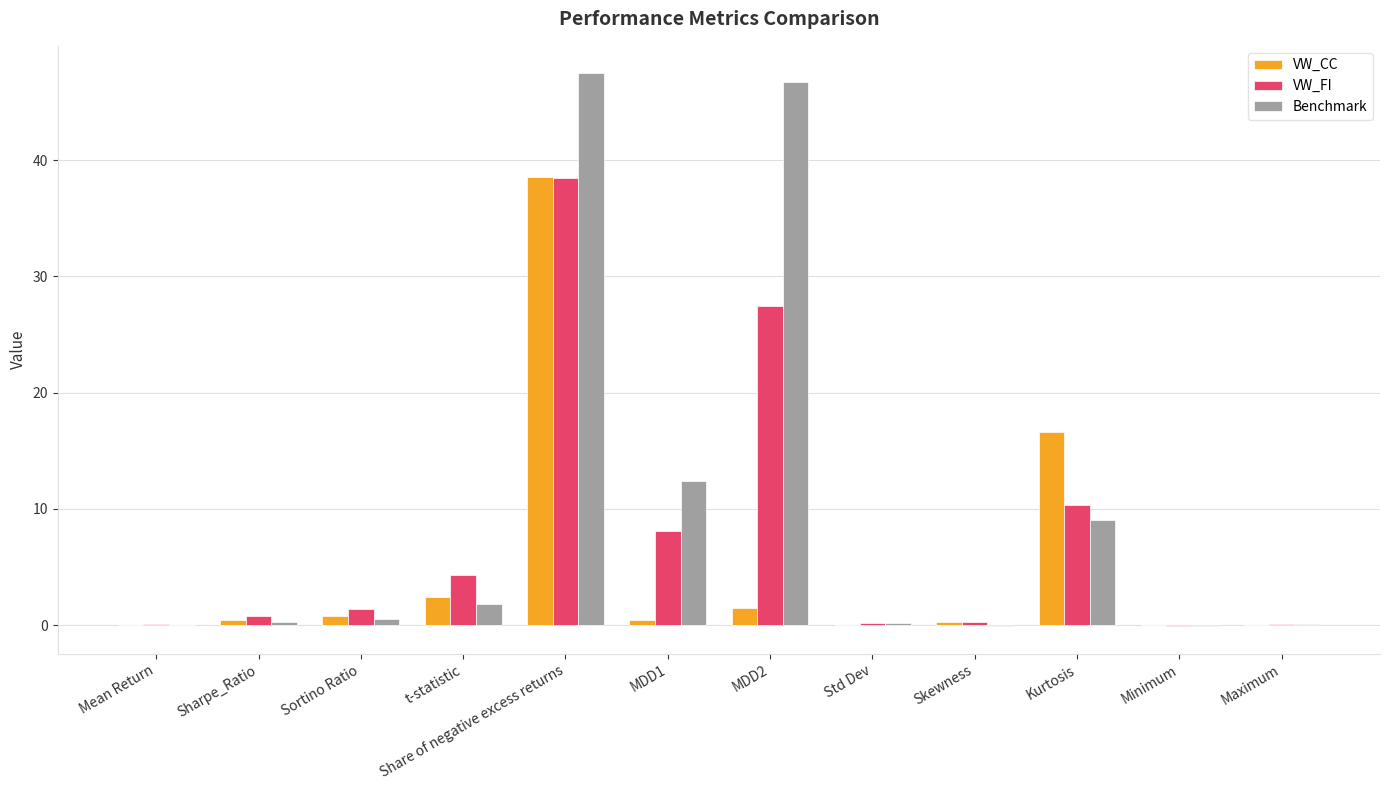

What is the difference between the Benchmark values at Sharpe_Ratio and MDD2?

46.5